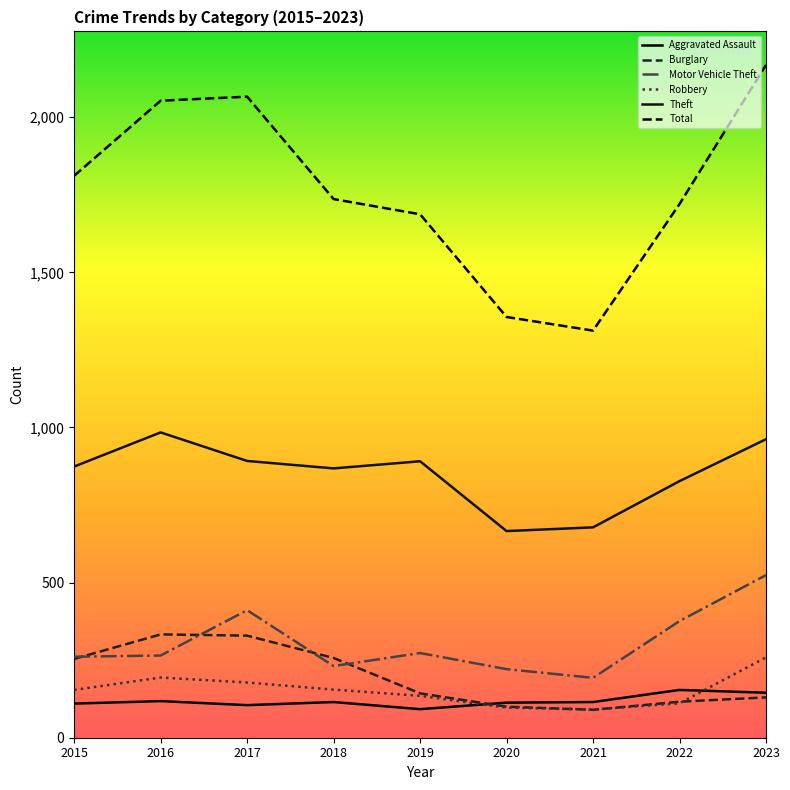

Which series has the largest range (max minus min)?

Total